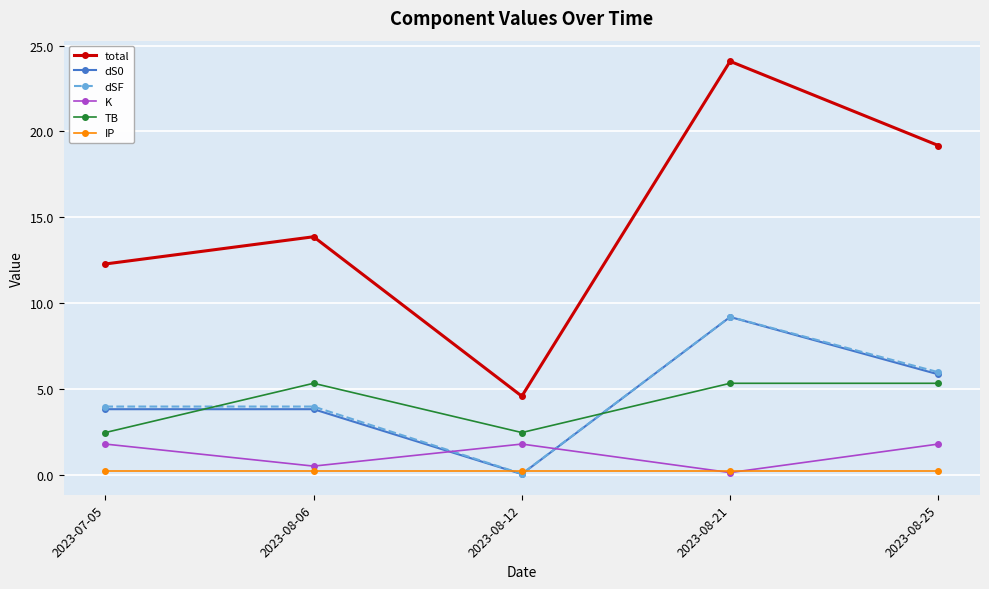

How many lines are shown in the chart?

6